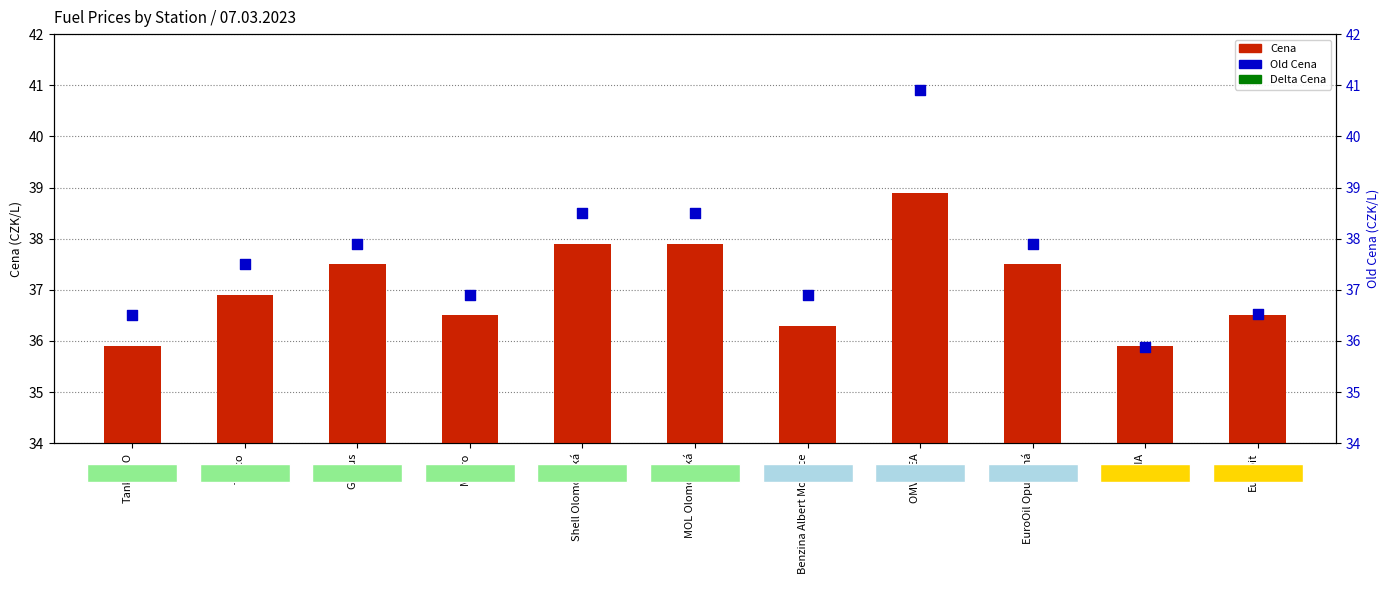

Which series contains the highest Y value?

Old Cena